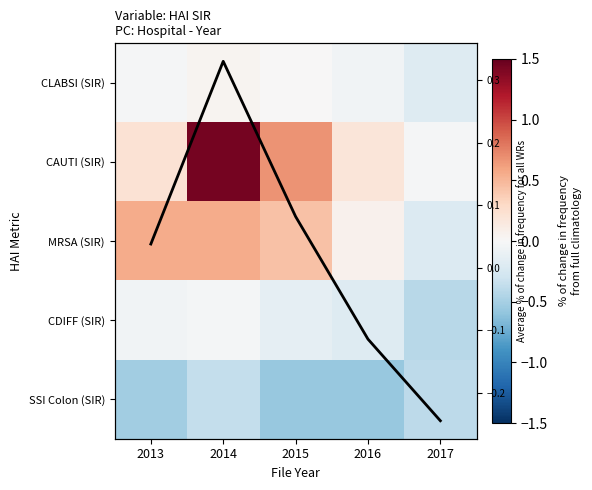

The value of Column mean SIR deviation at 2014 is 0.5. True or false?

False